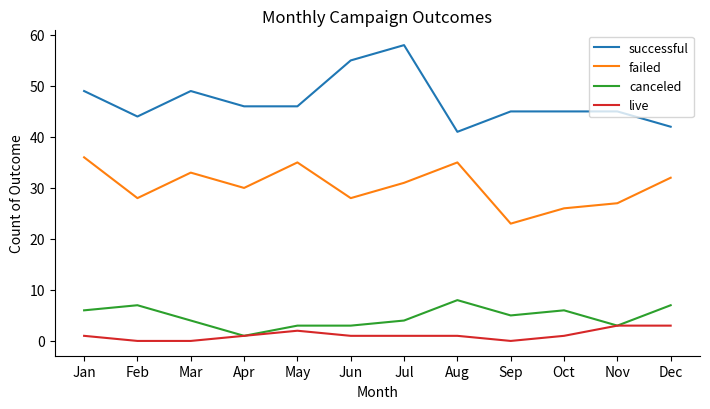

Which series changed the most between May and Nov?

failed